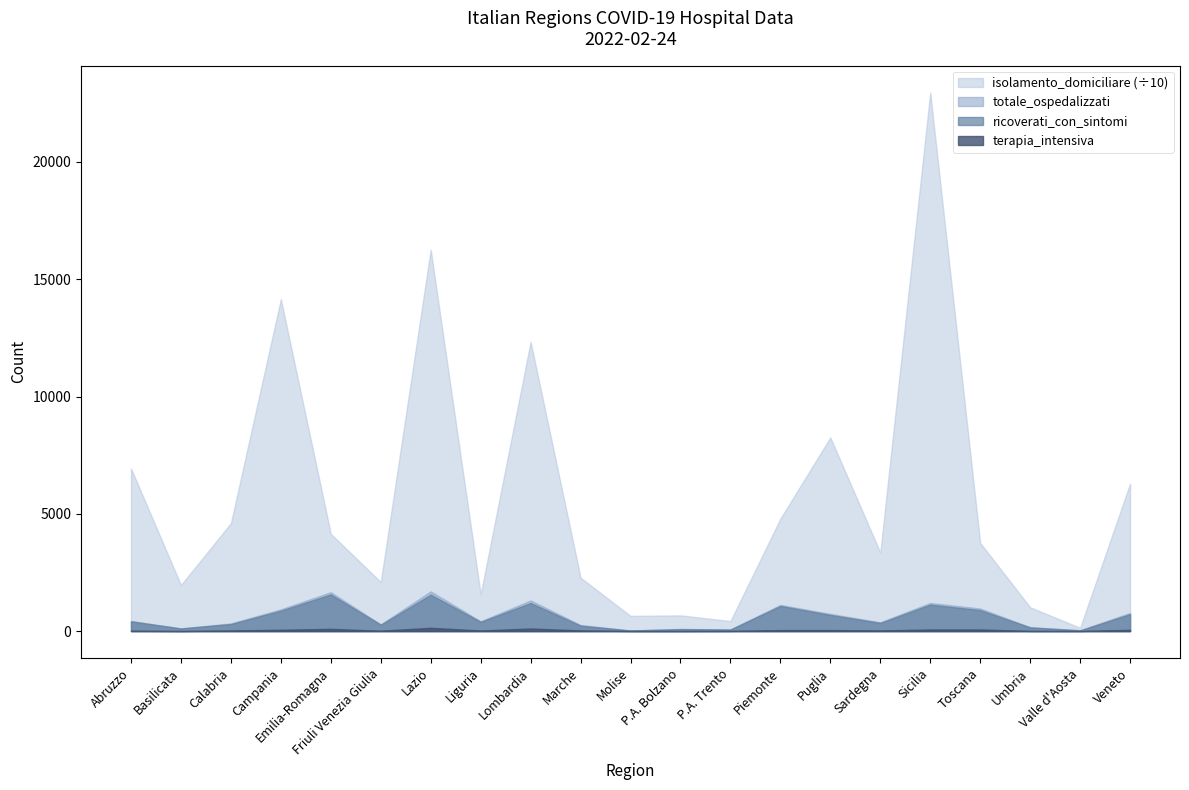

Rank the series by their maximum value, from highest to lowest.

isolamento_domiciliare, totale_ospedalizzati, ricoverati_con_sintomi, terapia_intensiva